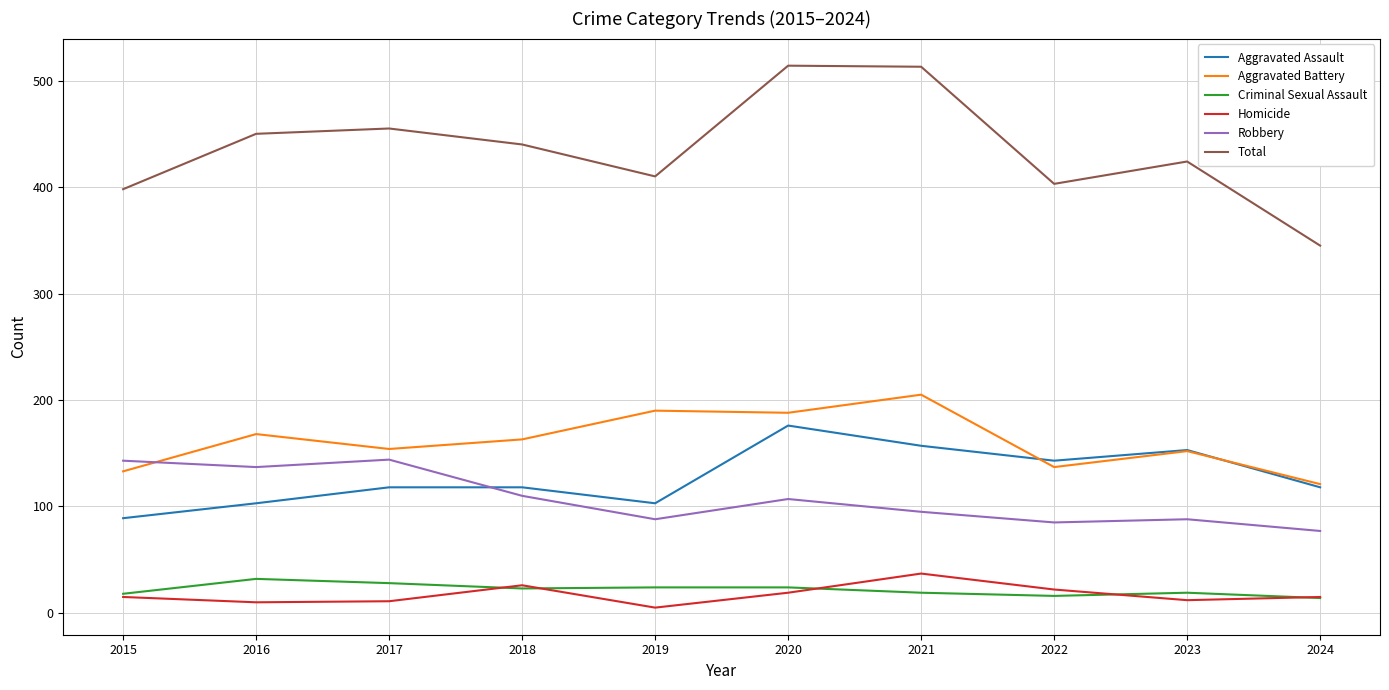

At how many categories does at least one series exceed 427?

5